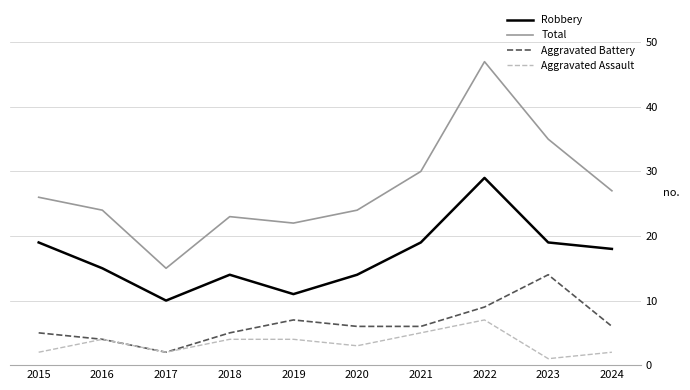

At which label is Total closest to 31?

2021